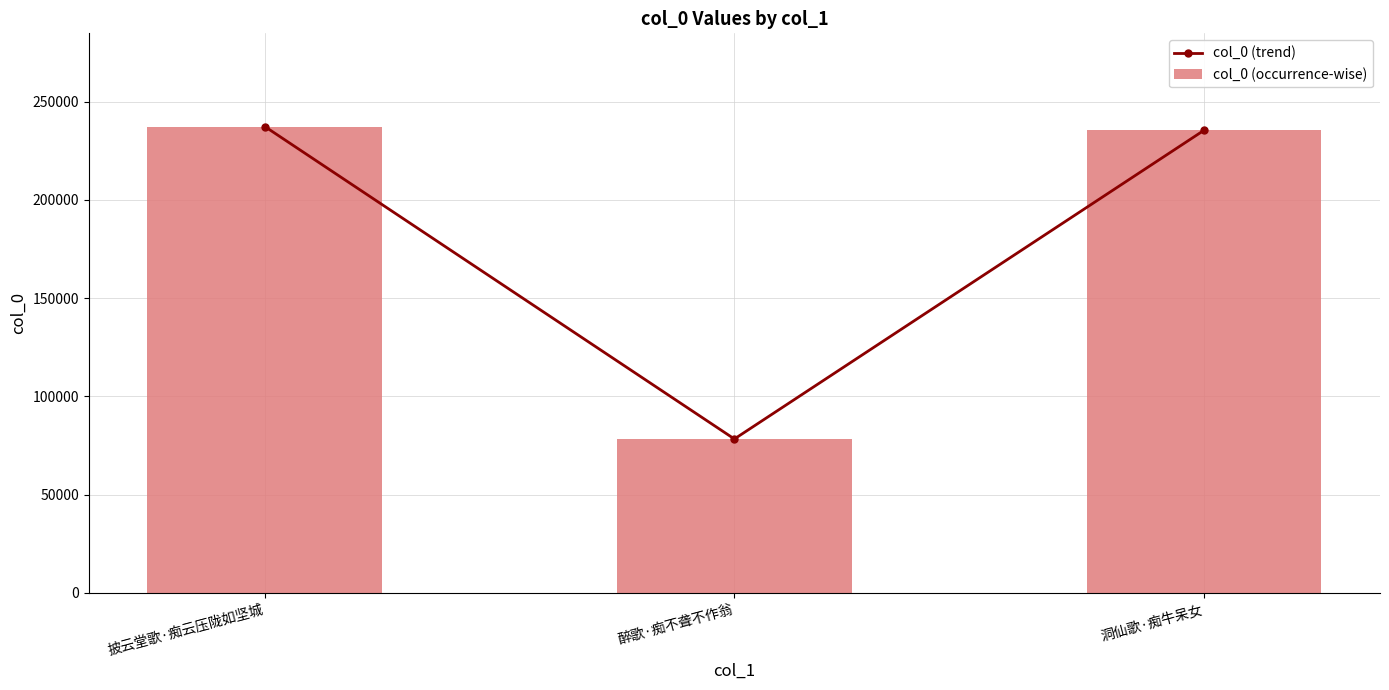

Is it true that col_0 (occurrence-wise) equals 26712 at 醉歌·痴不聋不作翁?

False